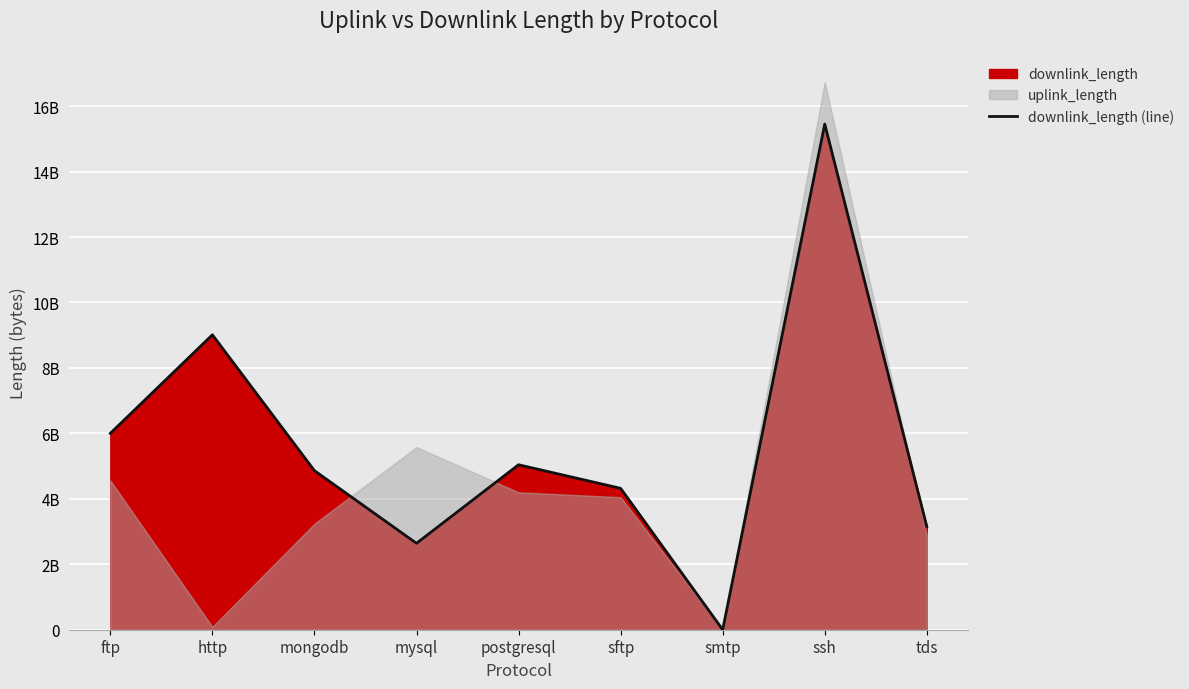

How many lines are shown in the chart?

1